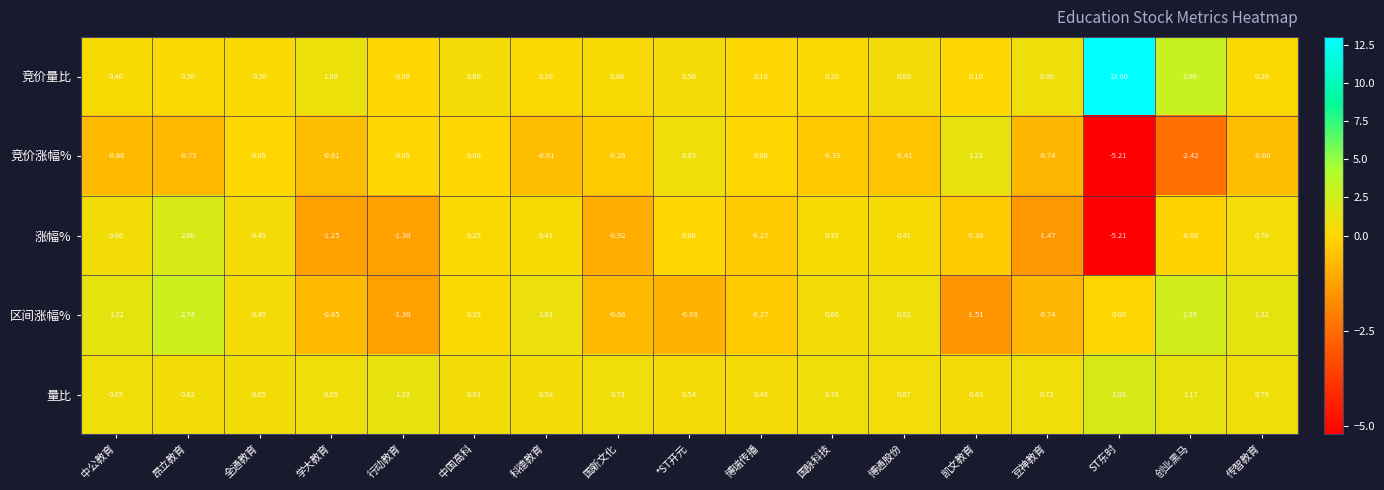

Which series changed the most between 学大教育 and 创业黑马?

区间涨幅%